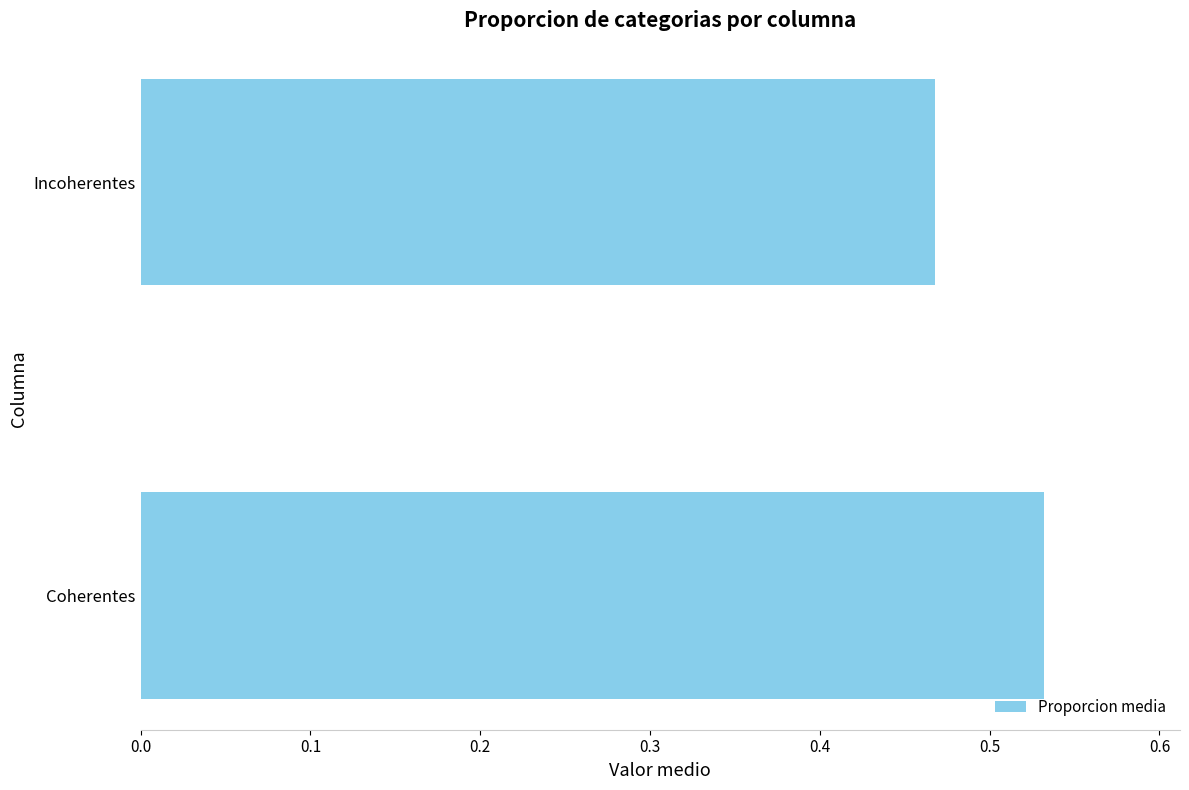

Which label corresponds to the largest value in the chart?

Coherentes